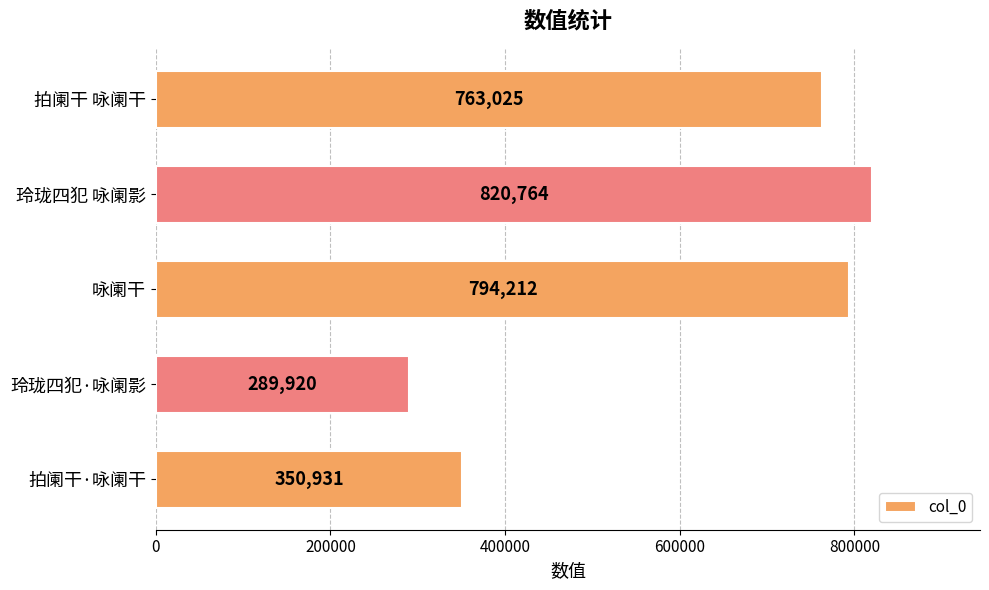

At which category does the chart reach its minimum across all series?

玲珑四犯·咏阑影